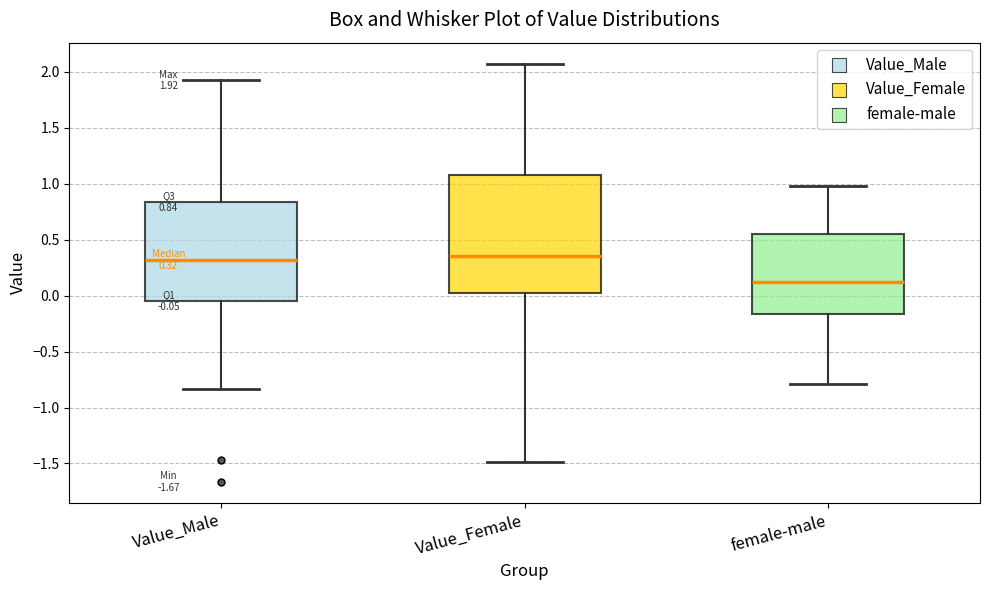

Which box is the tallest, from its lower edge to its upper edge?

Value_Female